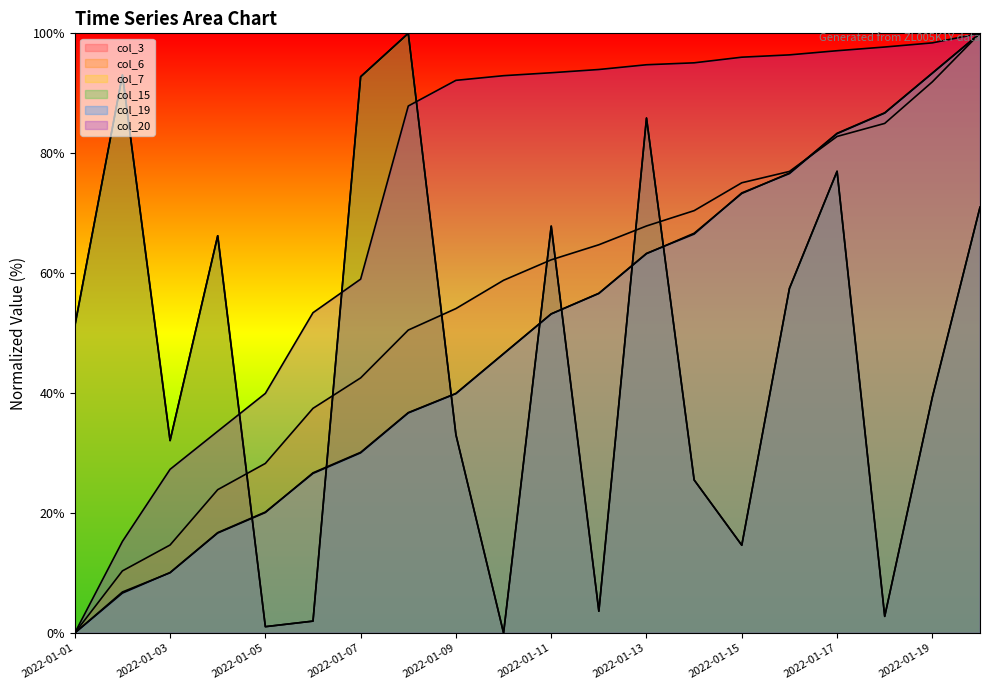

List the labels in order of col_7 value, largest first.

2022-01-20, 2022-01-19, 2022-01-18, 2022-01-17, 2022-01-16, 2022-01-15, 2022-01-14, 2022-01-13, 2022-01-12, 2022-01-11, 2022-01-10, 2022-01-09, 2022-01-08, 2022-01-07, 2022-01-06, 2022-01-05, 2022-01-04, 2022-01-03, 2022-01-02, 2022-01-01